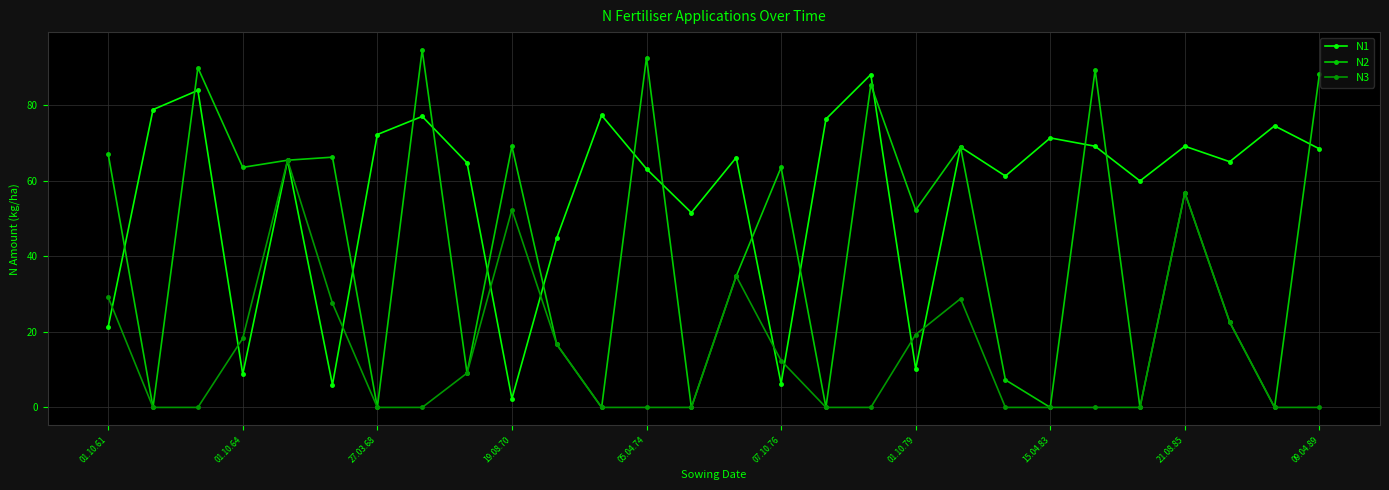

How many lines are shown in the chart?

3